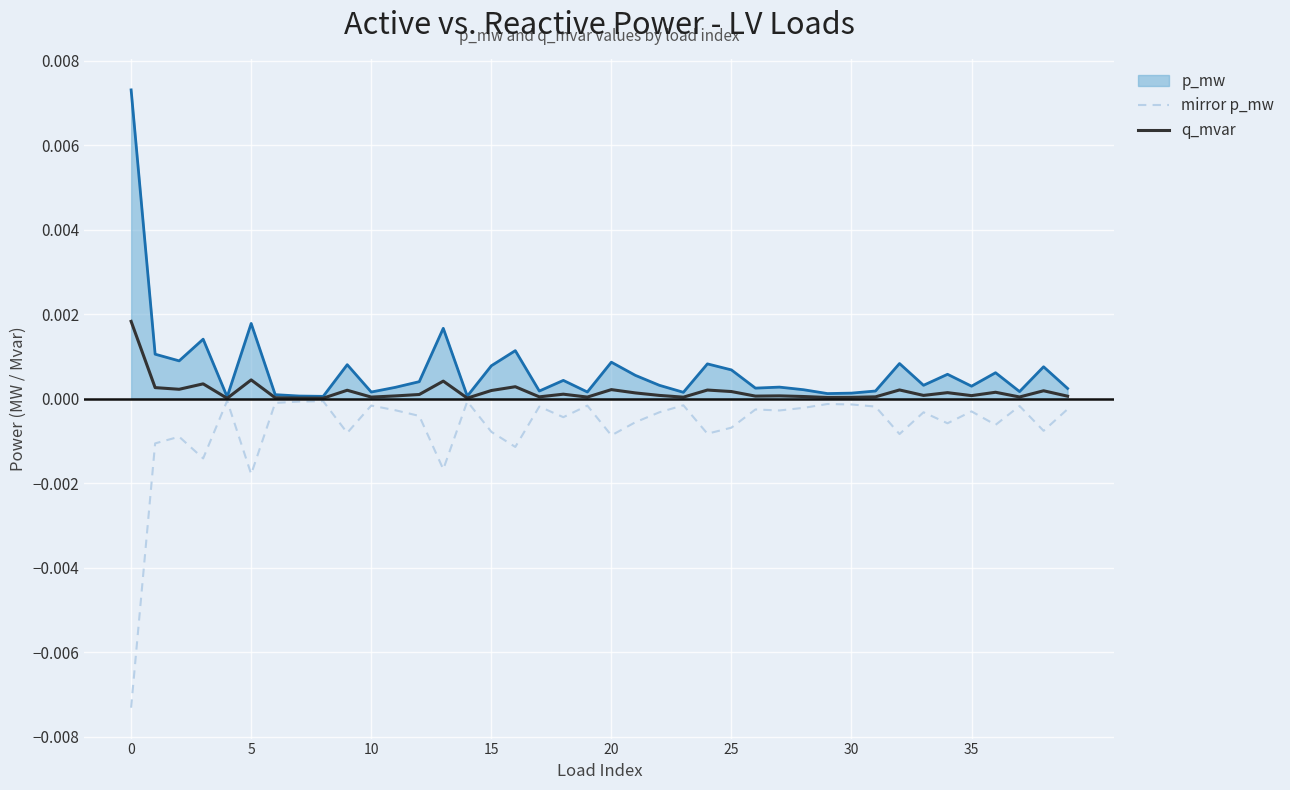

List the series in order of their overall mean, lowest first.

mirror p_mw, q_mvar, p_mw